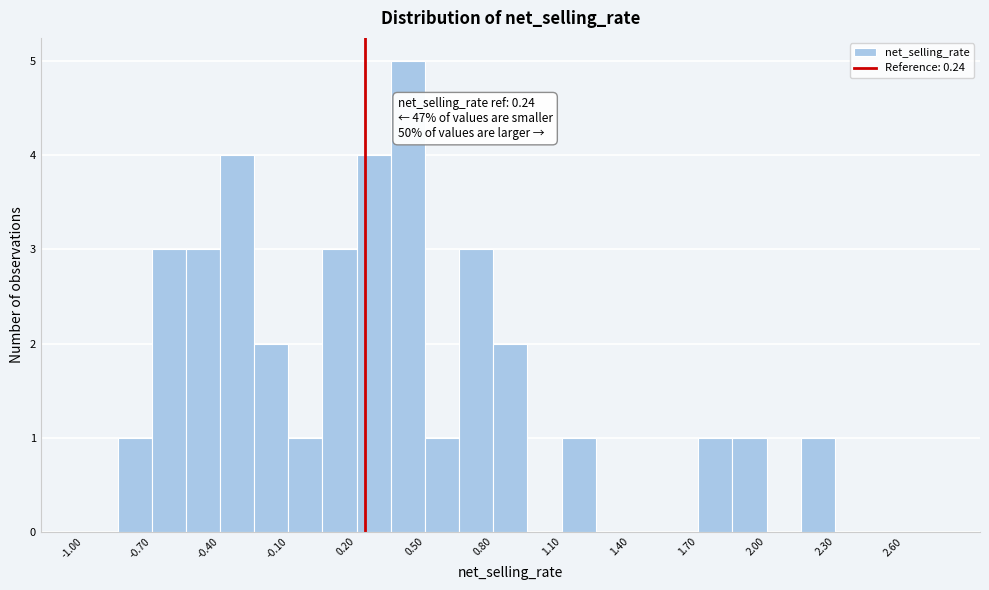

Around what value on the x-axis is the tallest bar? Give the approximate position of its centre, as read against the axis.

0.45